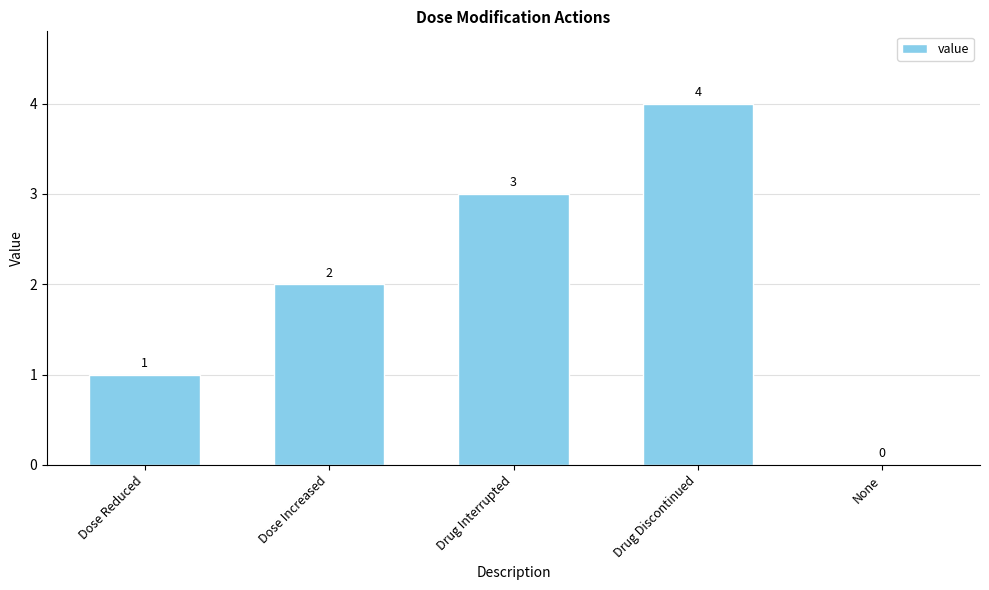

What is the greatest value displayed?

4